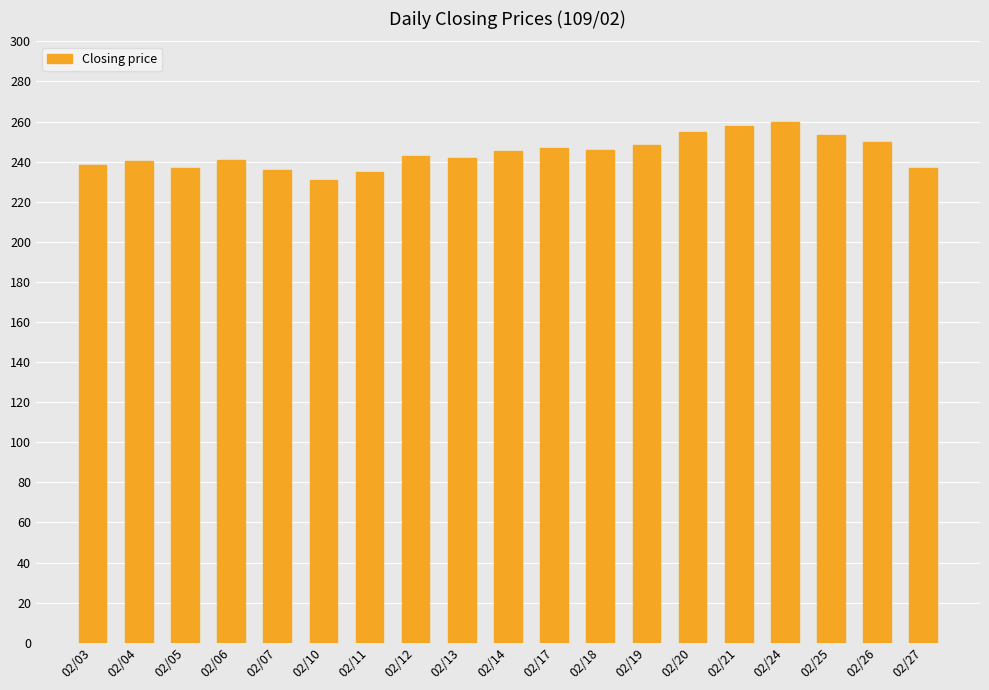

What is the approximate value at 02/03?

238.5